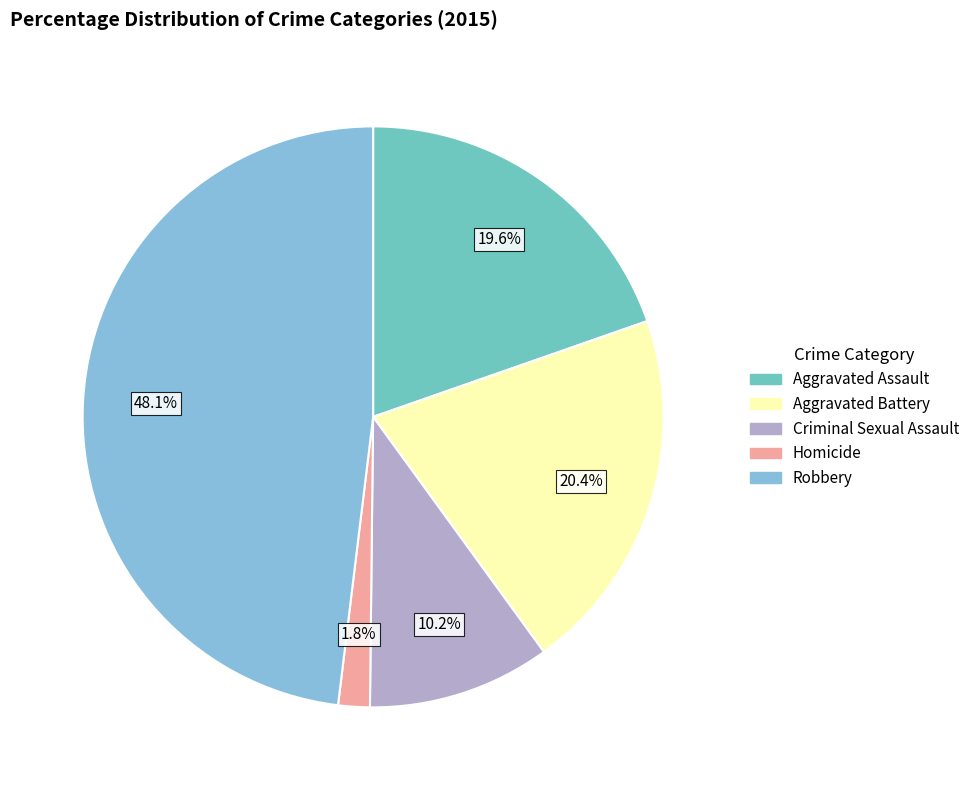

To the nearest percent, what is the average slice percentage?

20%